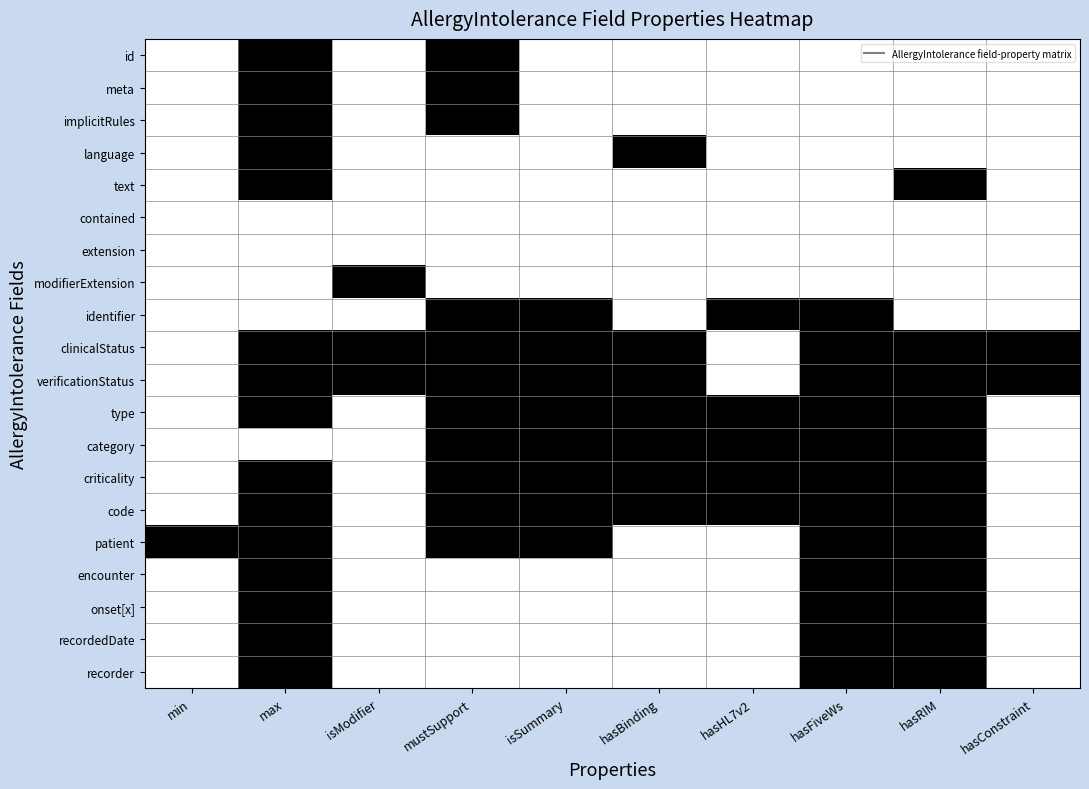

At which category is the sum across all series the highest?

max